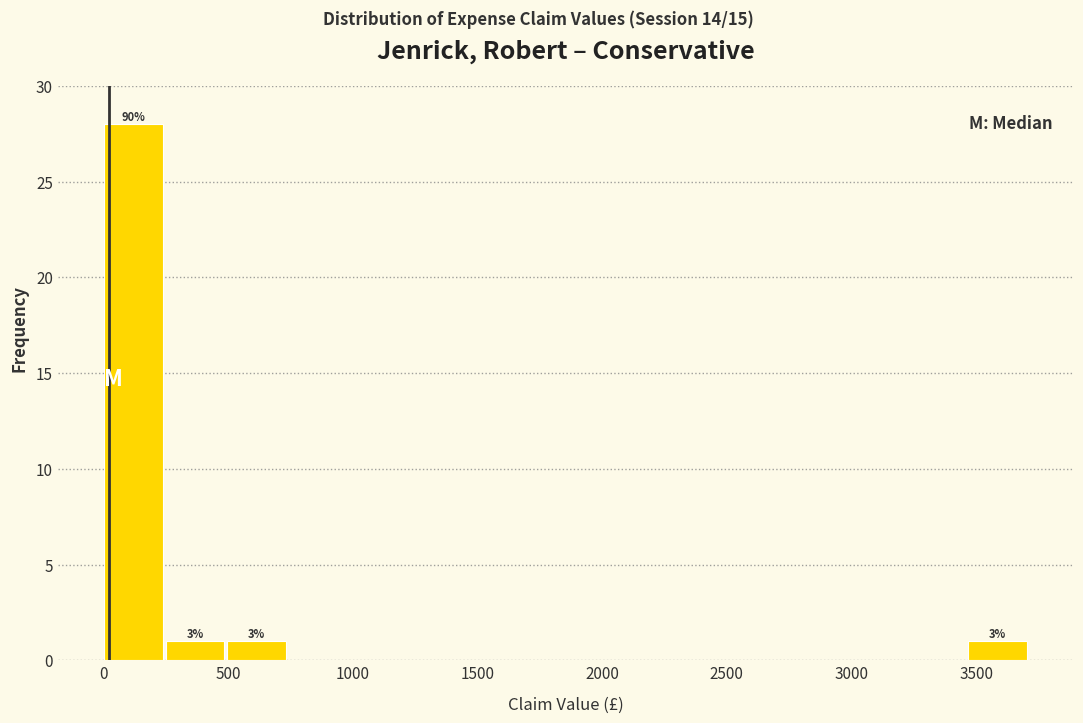

Which range on the x-axis has the tallest bar?

0 to 250